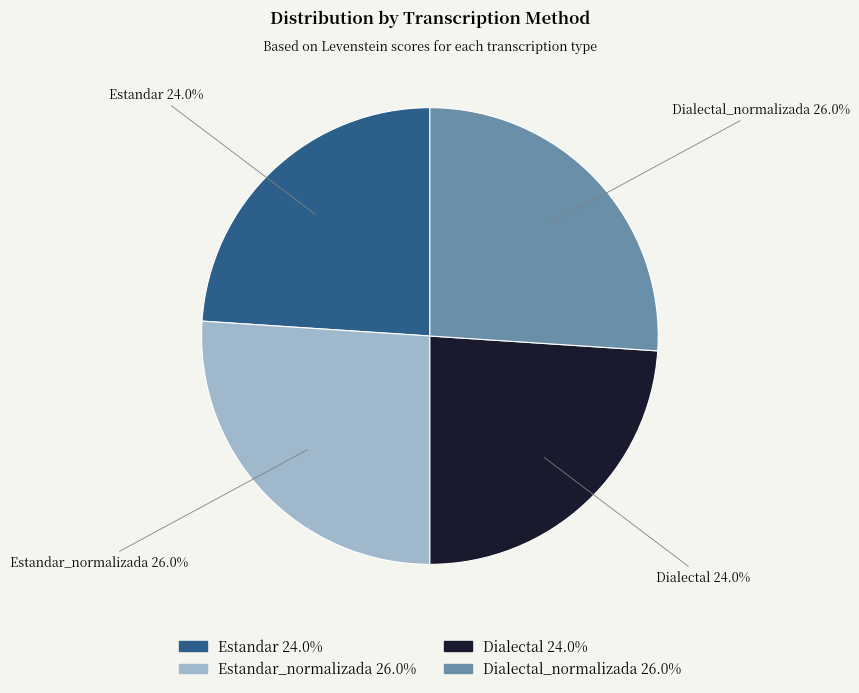

Does any single category account for the majority?

No